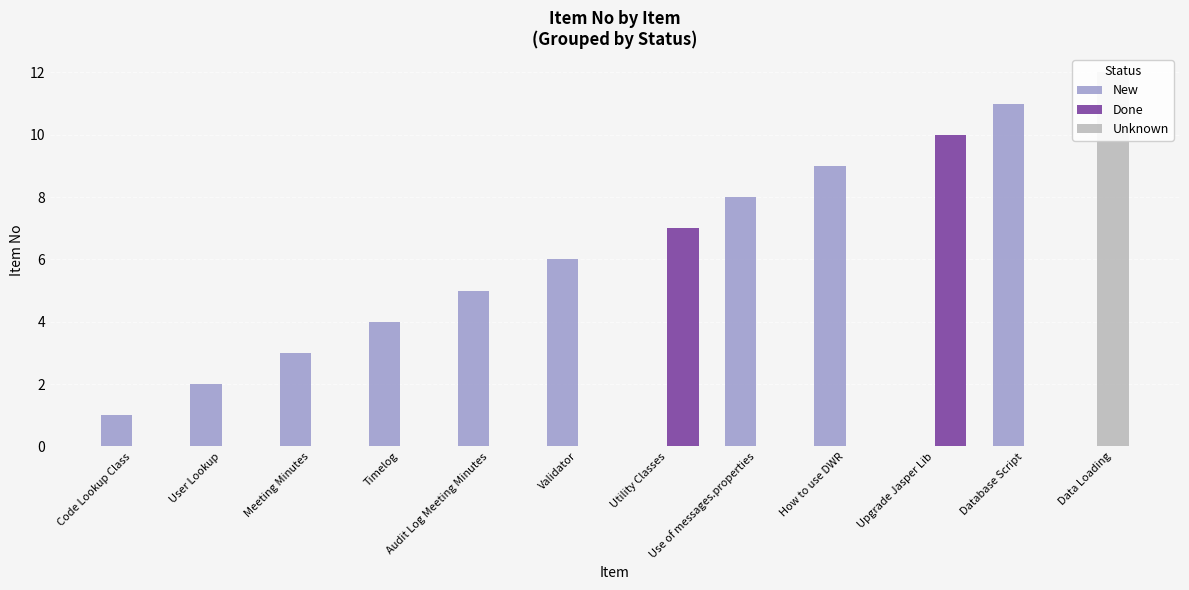

What is the difference between the second highest and minimum values in the New series?

8